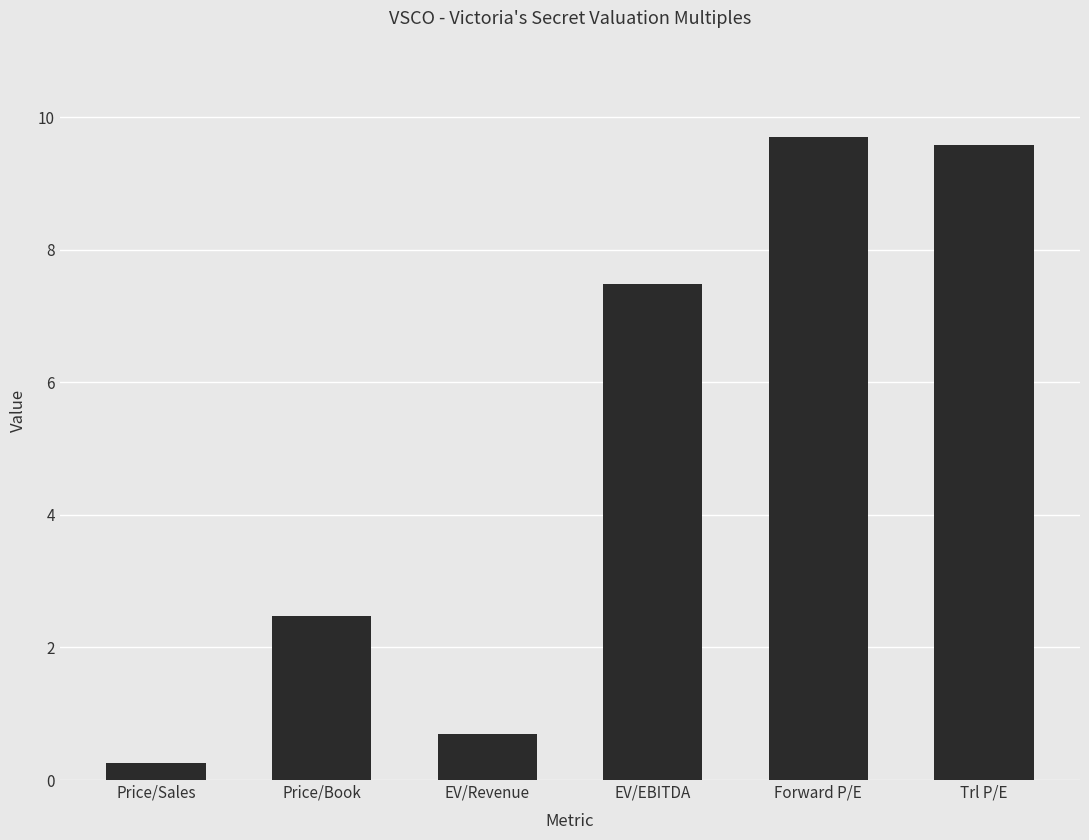

What is the sum of the values at Trl P/E and Price/Book?

12.1